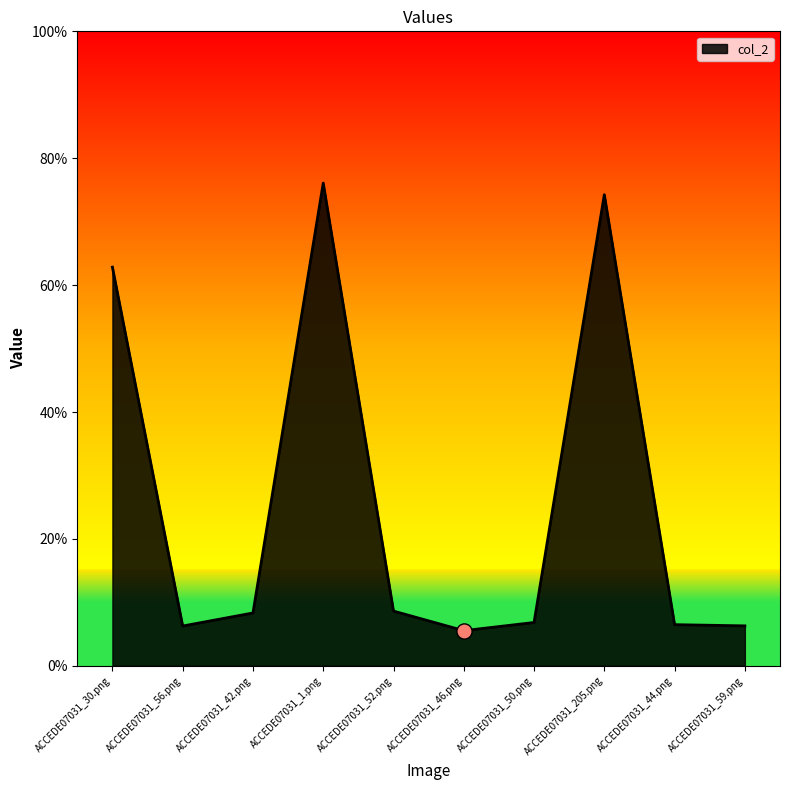

Between ACCEDE07031_52.png and ACCEDE07031_46.png, which is larger?

ACCEDE07031_52.png